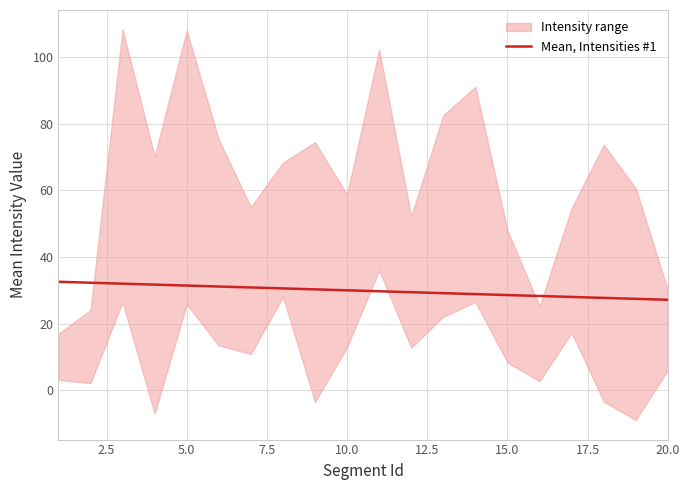

Reading left to right, what are all the values shown in this chart?

32.5	32.2	32.0	31.7	31.4	31.1	30.8	30.5	30.3	30.0	29.7	29.4	29.1	28.8	28.5	28.3	28.0	27.7	27.4	27.1